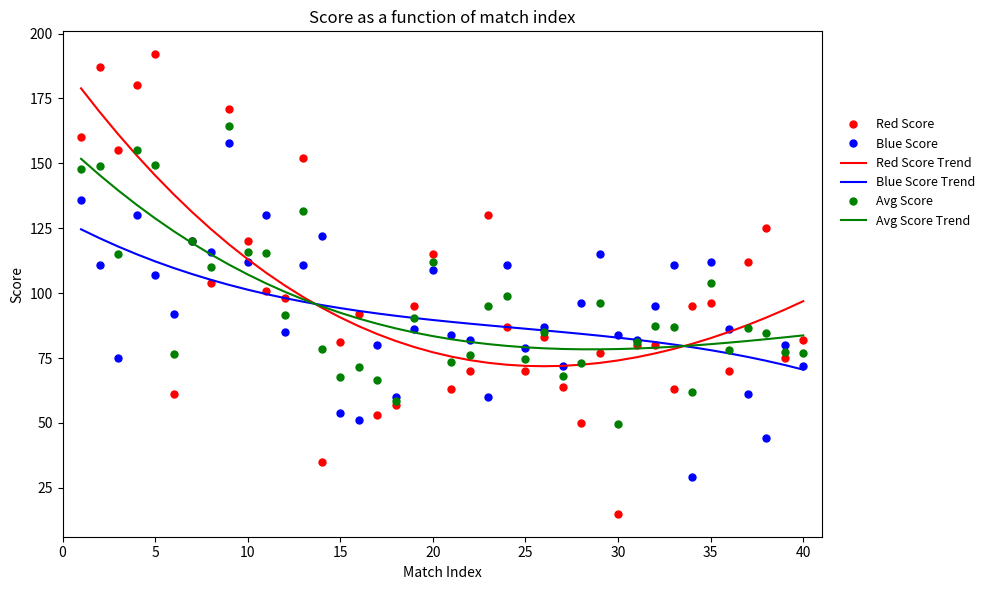

What are all the series names shown in the legend?

Red Score, Blue Score, Red Score Trend, Blue Score Trend, Avg Score, Avg Score Trend